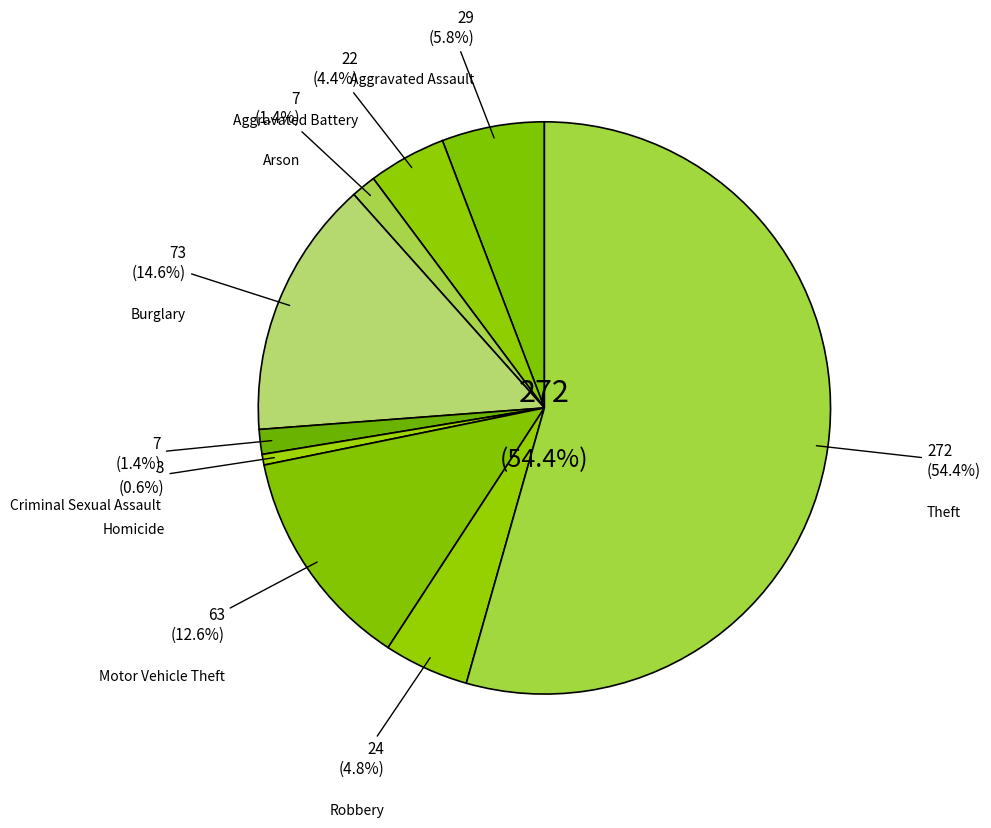

What is the largest slice in the pie chart?

Theft